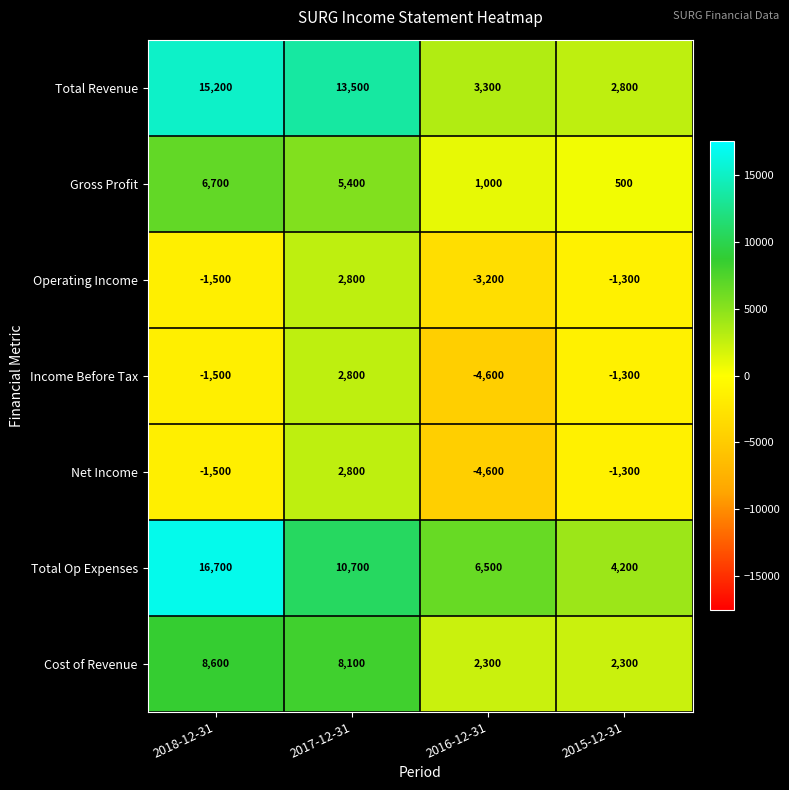

The Operating Income series shows -1300 at 2015-12-31. True or false?

True